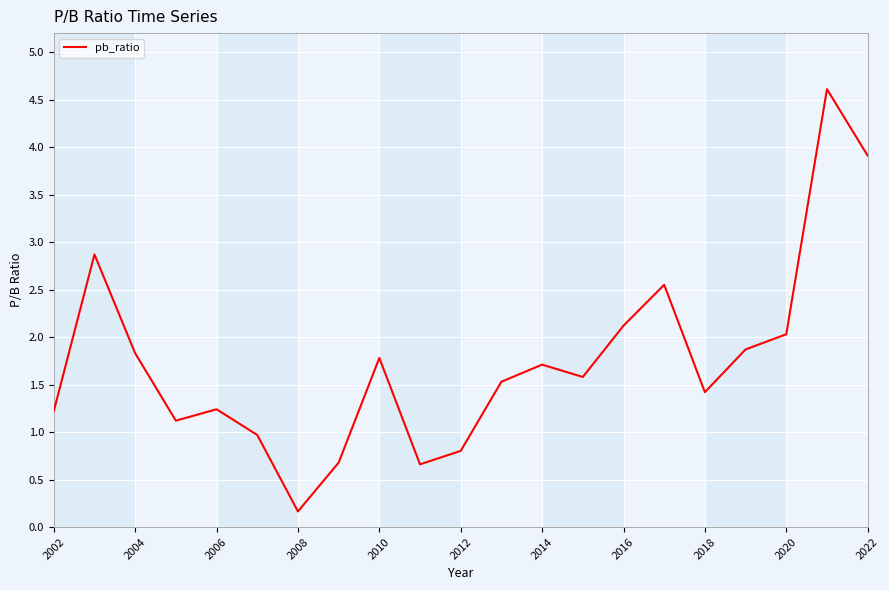

What is the greatest value displayed?

4.6